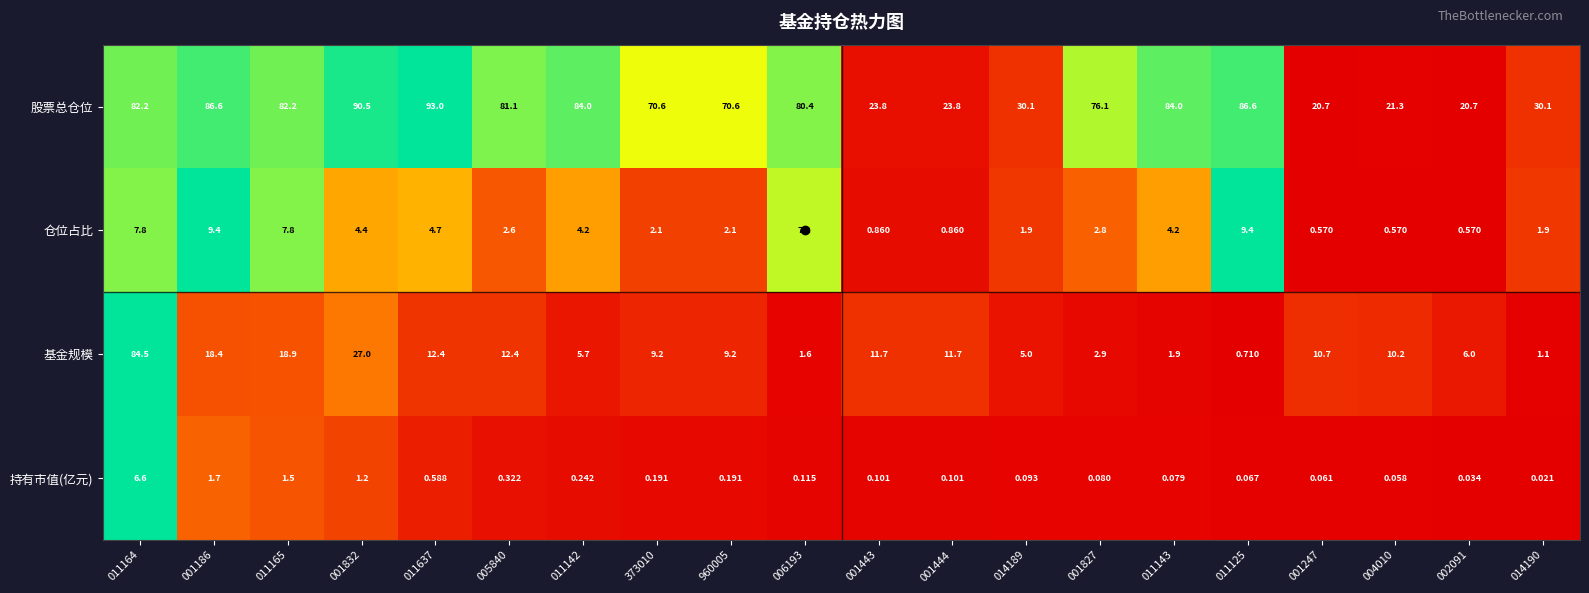

Is the value of 仓位占比 at 002091 greater than the value of 持有市值(亿元) at 011637?

No